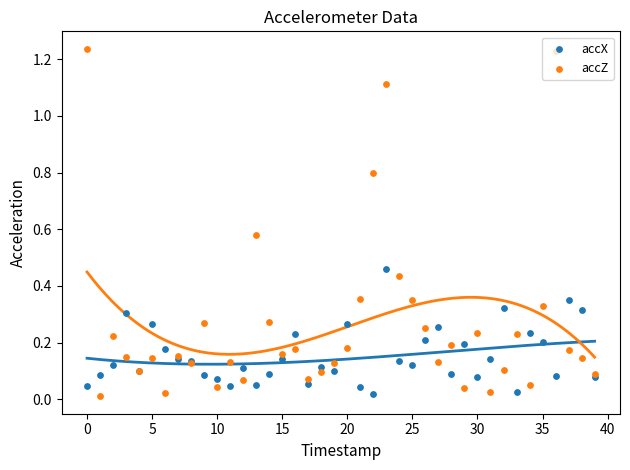

What is the total value across all series at 19?

0.2